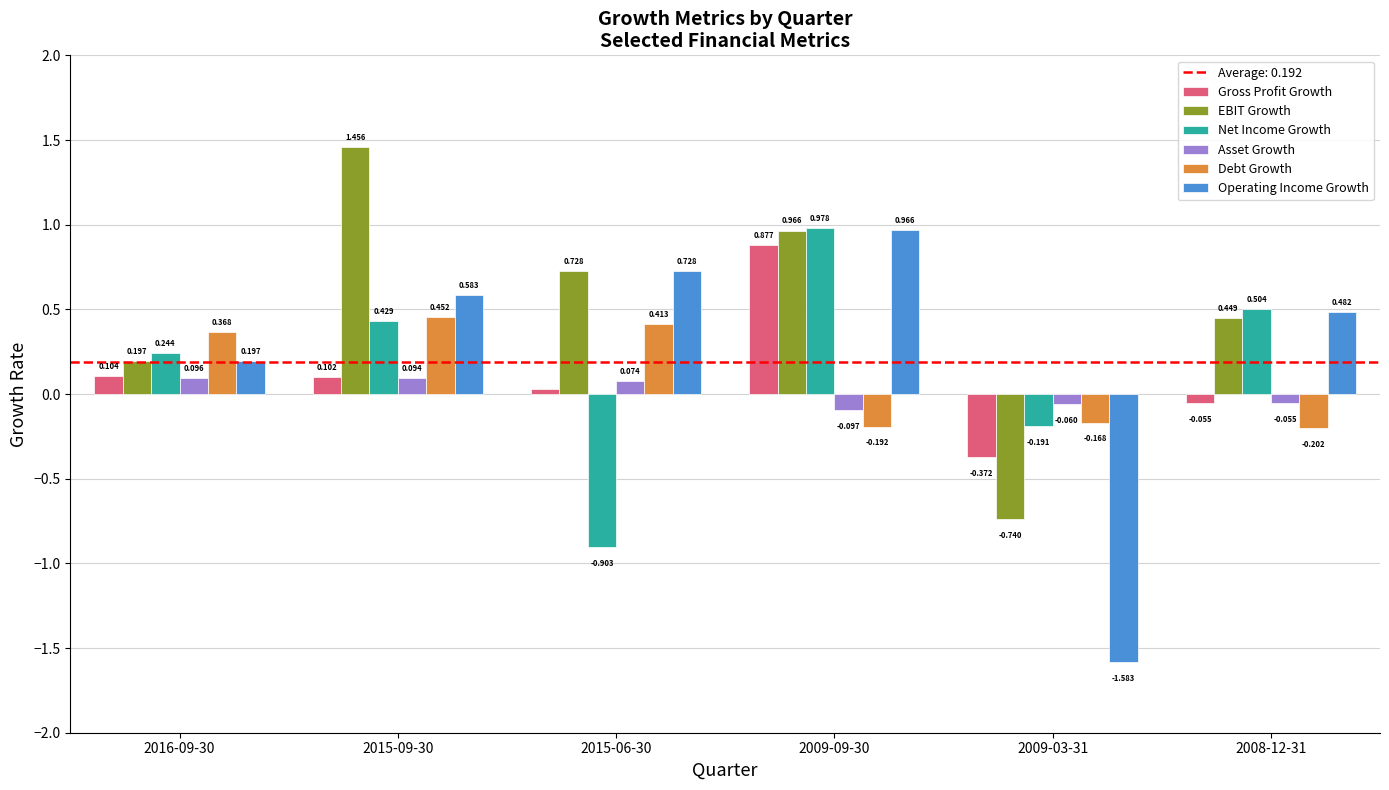

Which series has the widest spread of values?

Operating Income Growth